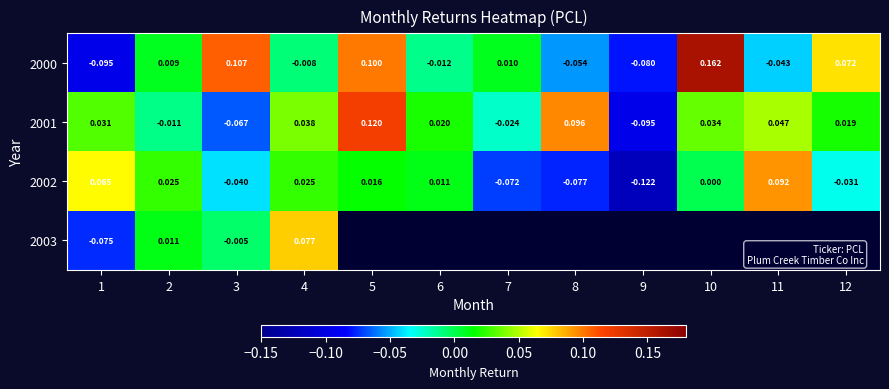

Is the value of 2000 at 8 greater than the value of 2002 at 5?

No